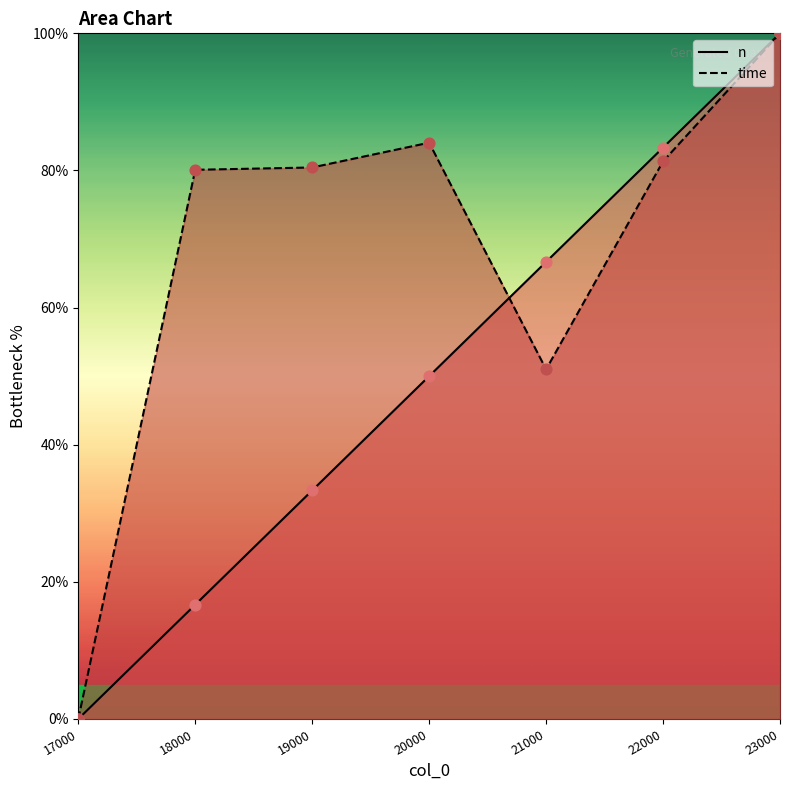

Is the value of n at 19000 greater than the value of time at 23000?

No